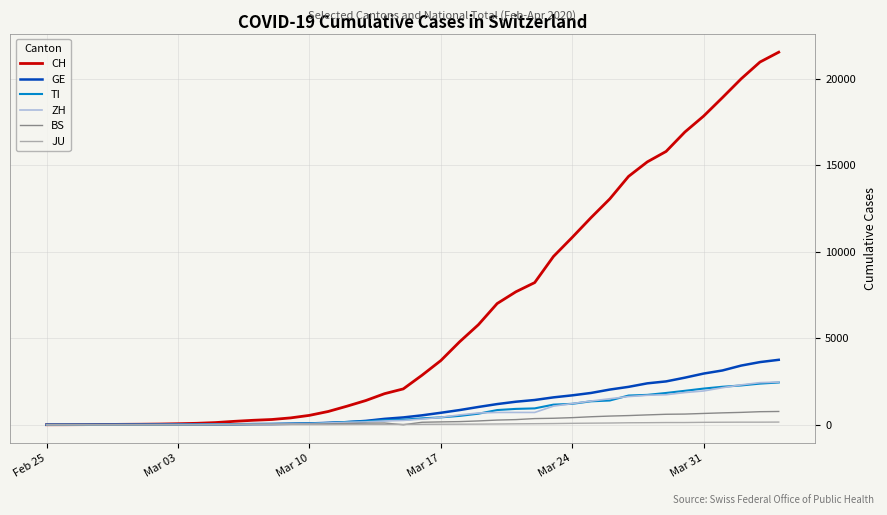

What are all the series names shown in the legend?

CH, GE, TI, ZH, BS, JU